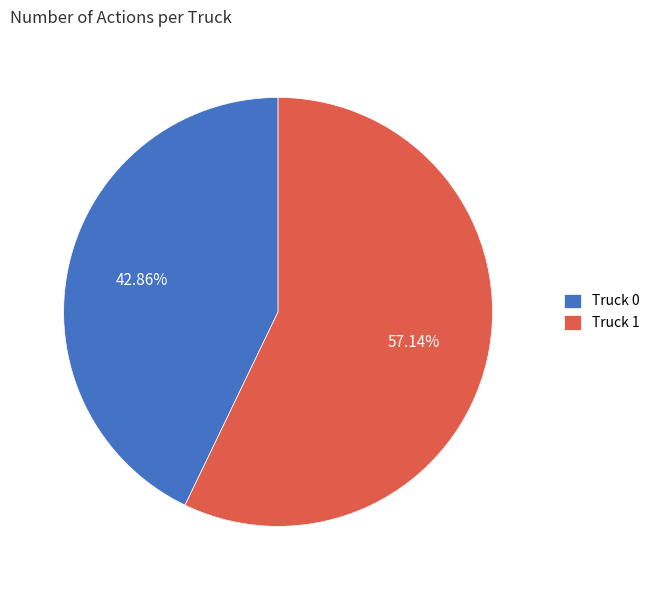

Between Truck 1 and Truck 0, which is larger?

Truck 1